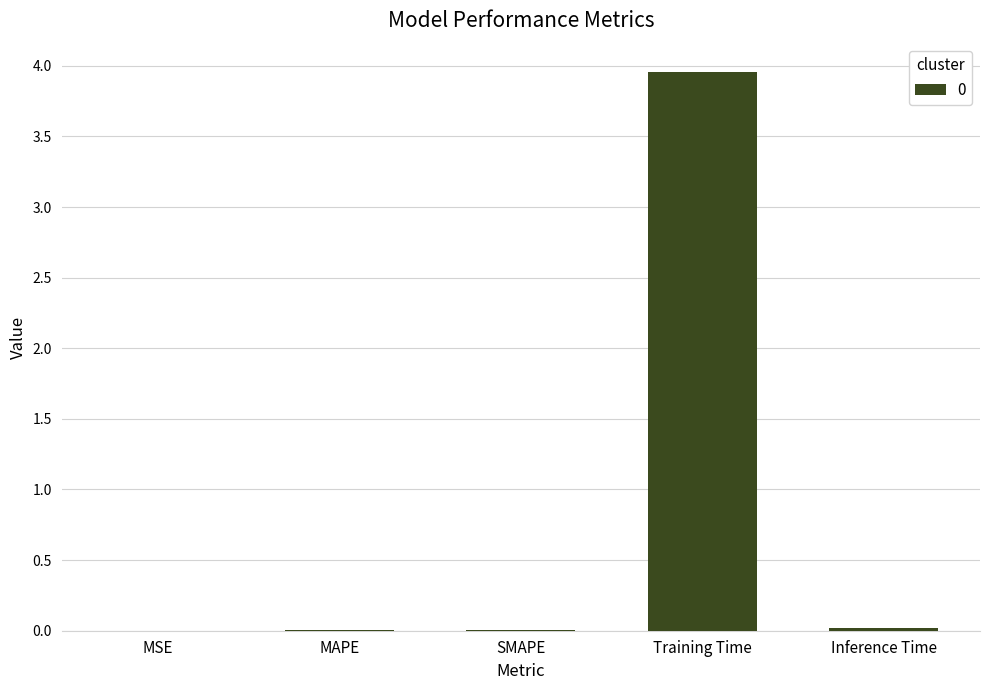

At which category does the chart reach its peak across all series?

Training Time